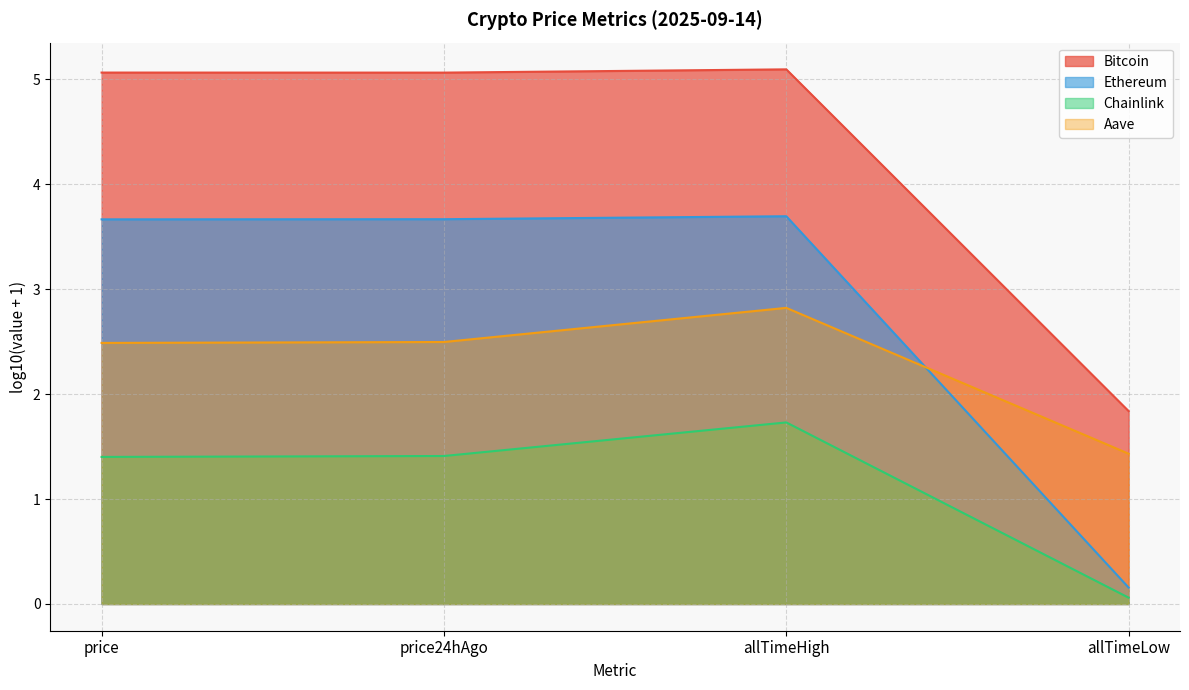

Which series changed the most between price and allTimeHigh?

Aave